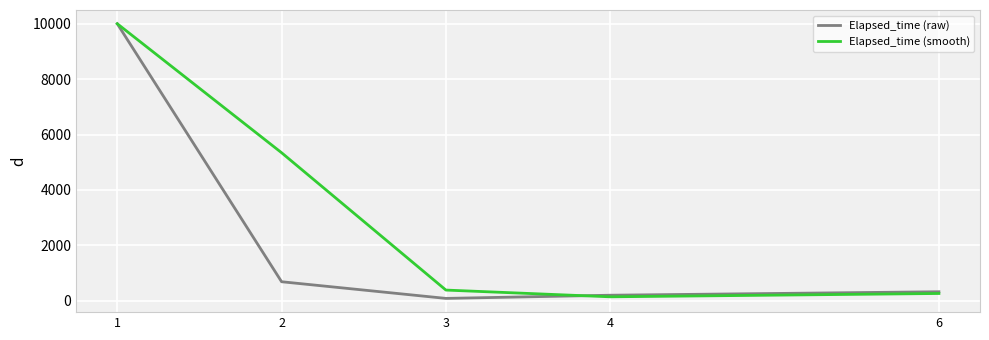

List the labels in order of Elapsed_time (raw) value, smallest first.

3, 4, 6, 2, 1